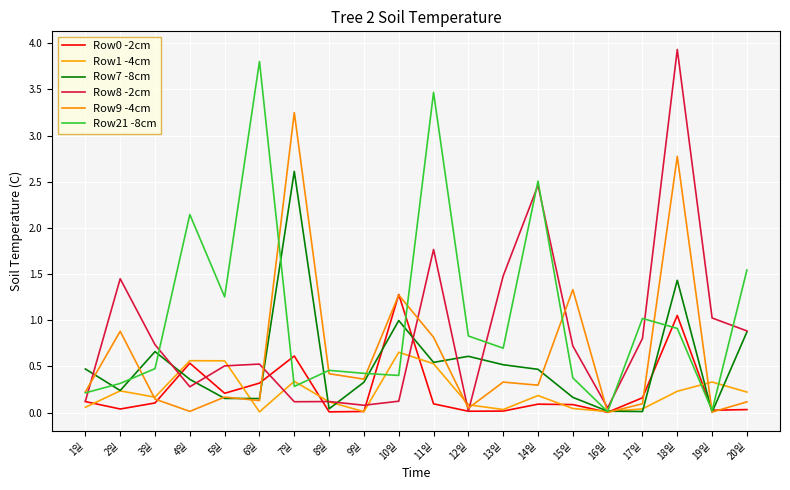

What is the approximate value of Row0 -2cm at 7일?

0.6